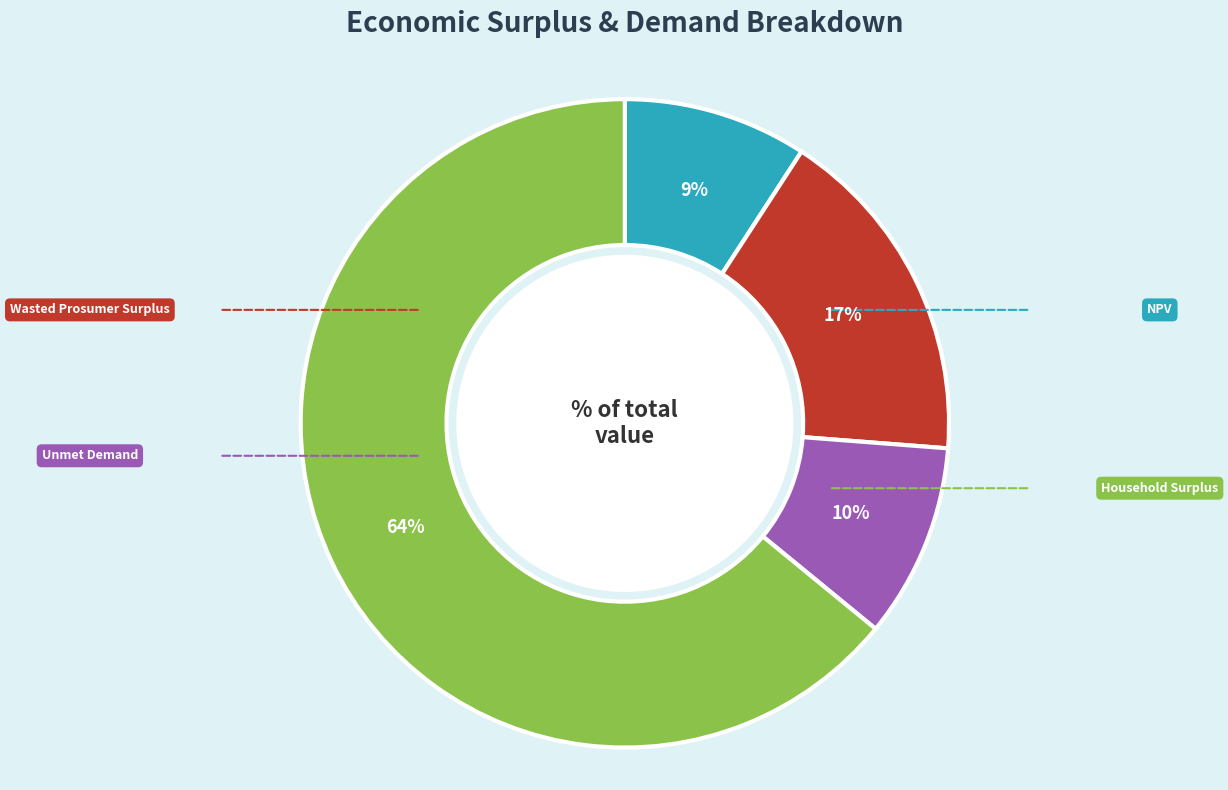

Which has a higher value, Wasted Prosumer Surplus or Household Surplus?

Household Surplus